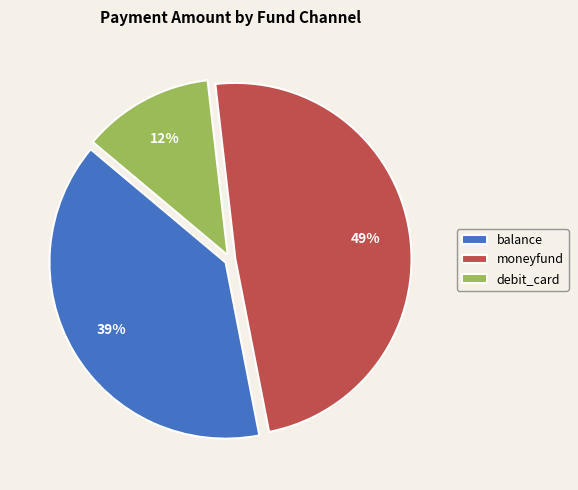

To the nearest percent, what portion does debit_card represent?

12%